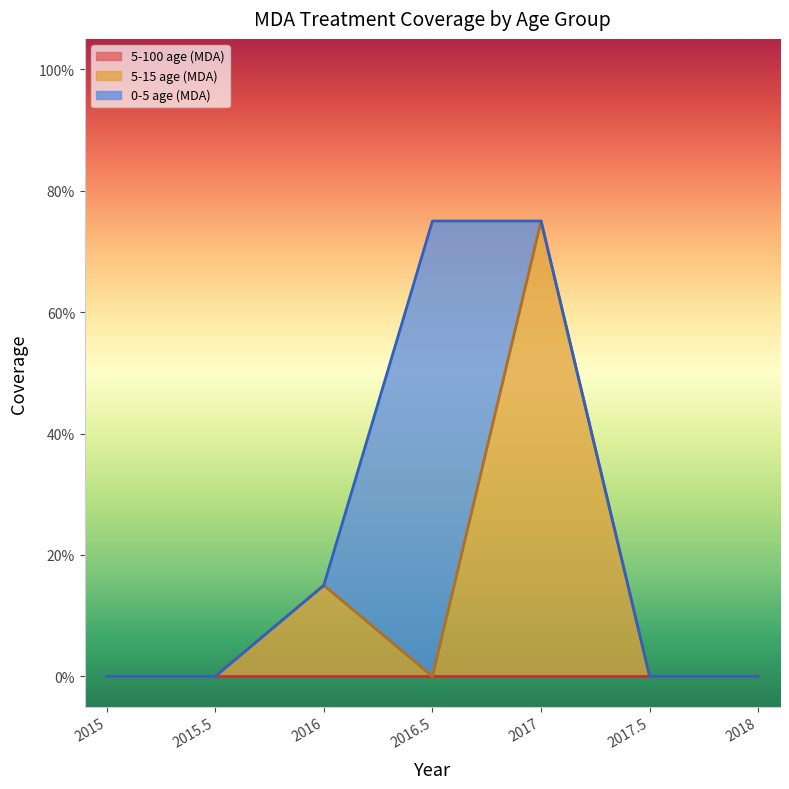

What is the maximum value shown in the chart?

0.8